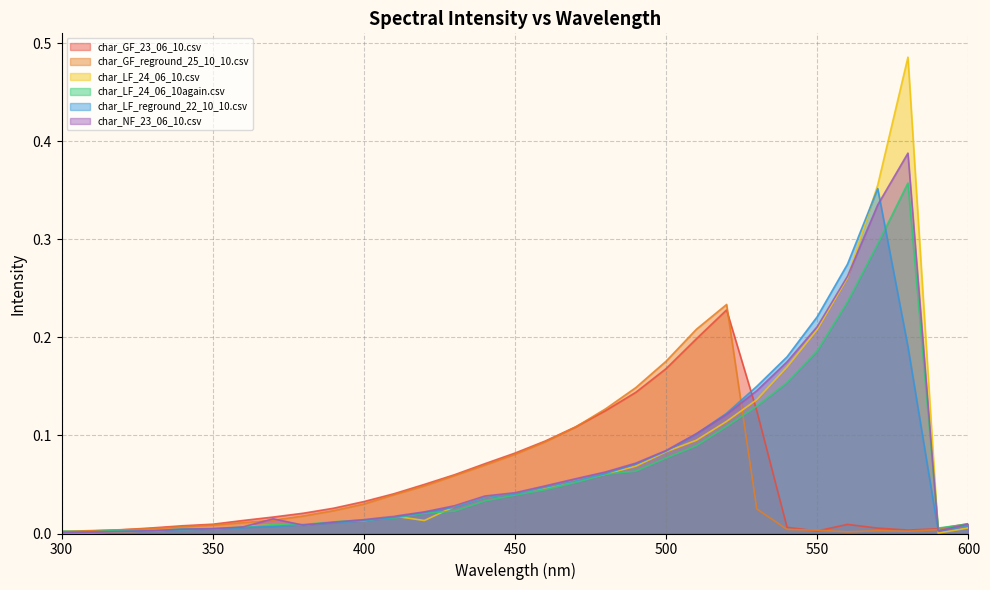

Rank the series at 330 from lowest to highest value.

char_LF_24_06_10again.csv, char_LF_24_06_10.csv, char_LF_reground_22_10_10.csv, char_NF_23_06_10.csv, char_GF_reground_25_10_10.csv, char_GF_23_06_10.csv